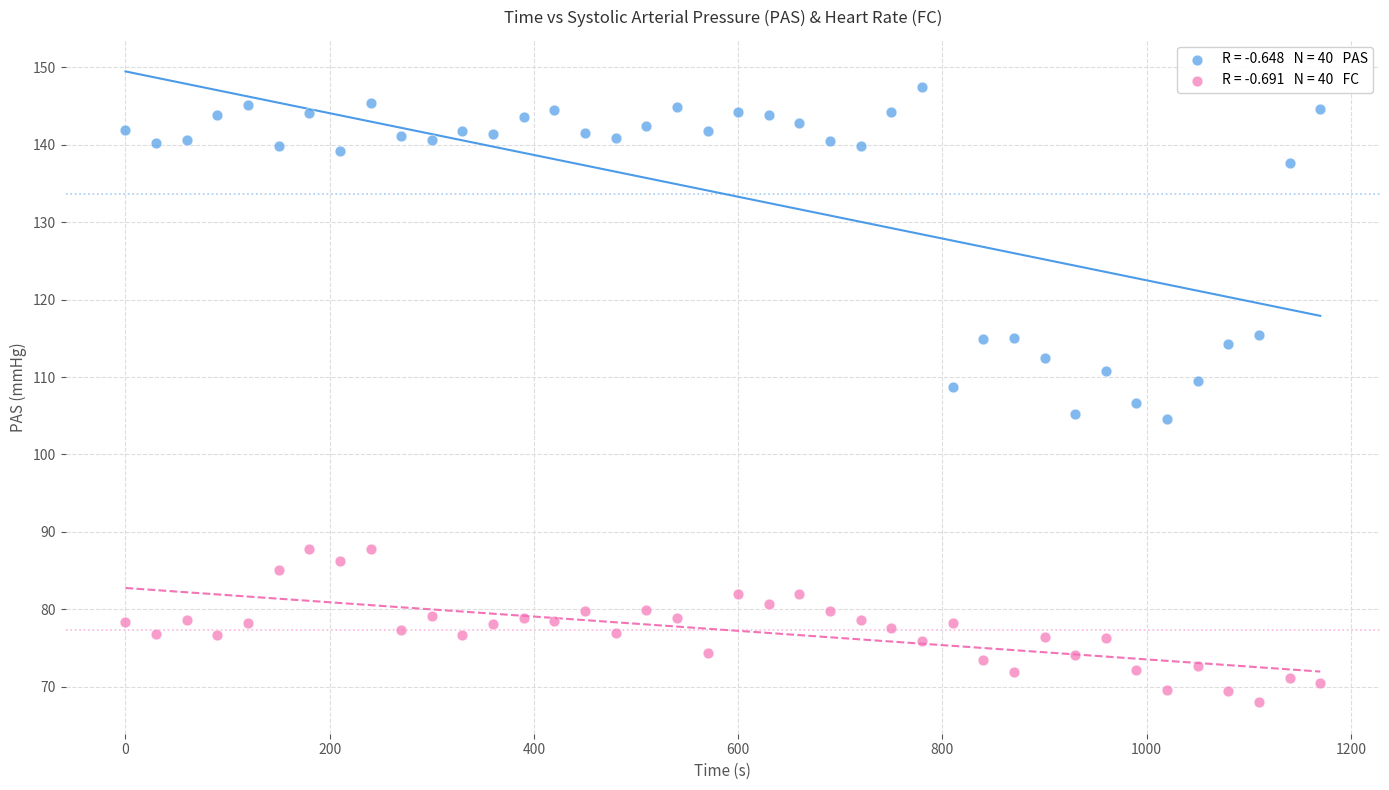

Across all data points, what is the range of X values (max minus min)?

1170.0